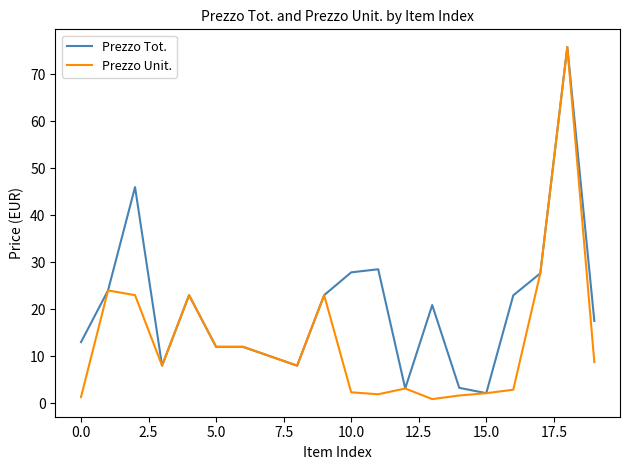

Which series has the largest total across all categories?

Prezzo Tot.